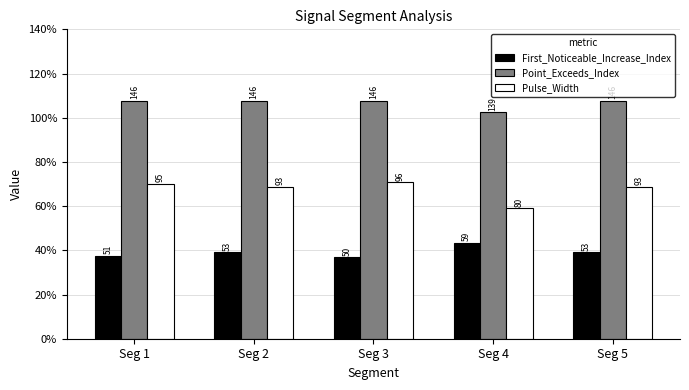

Are the bars horizontal?

No